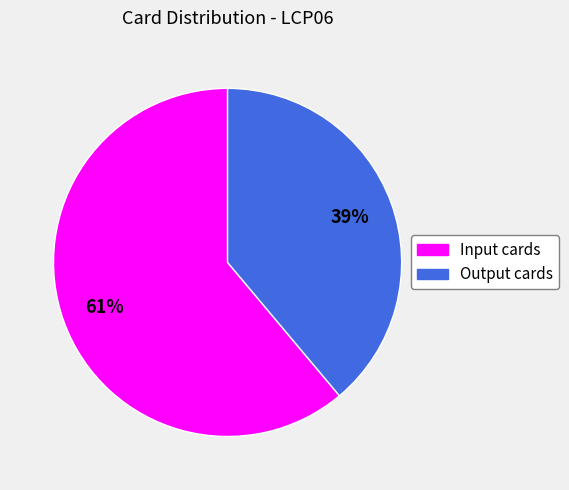

What is the majority slice?

Input cards